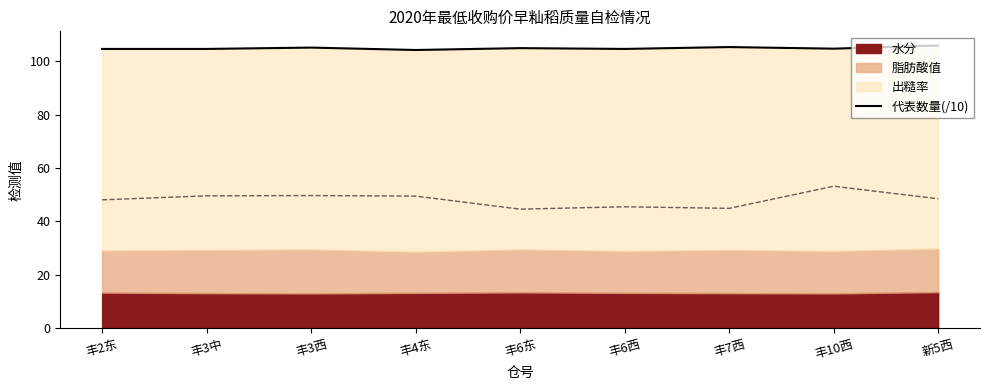

What is the greatest value displayed?

106.0